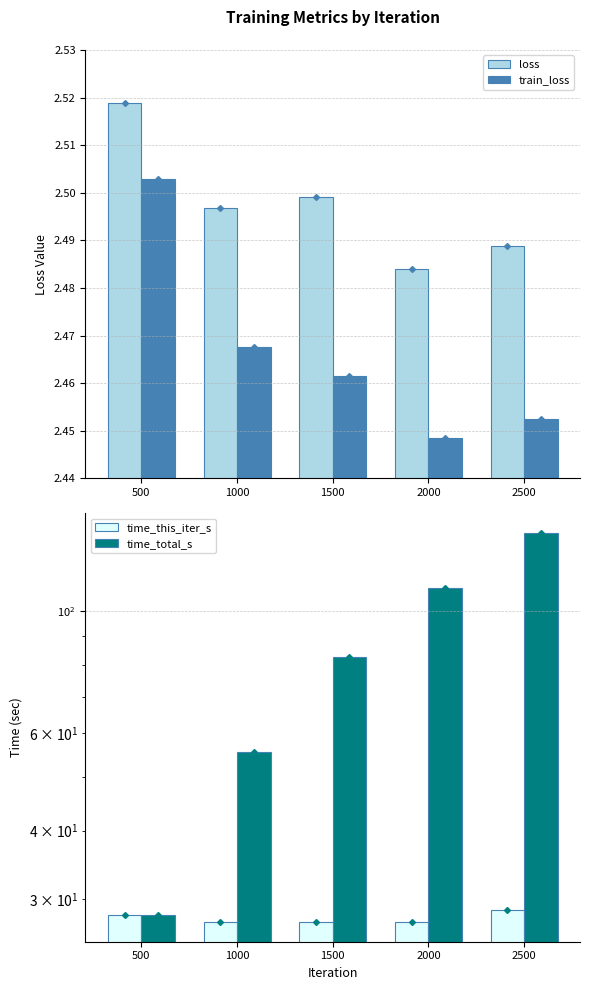

Are the bars horizontal?

No